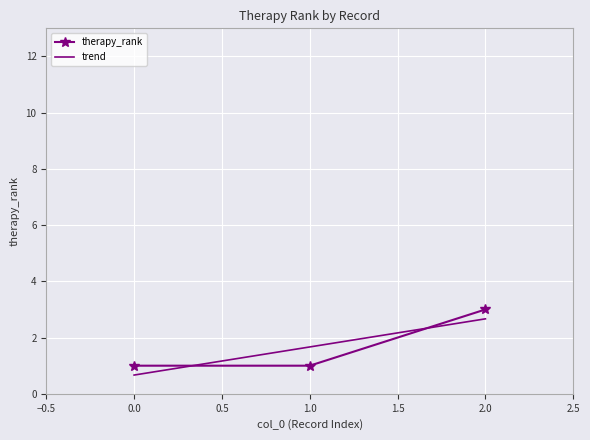

Is it true that the value at 0 is 2?

False